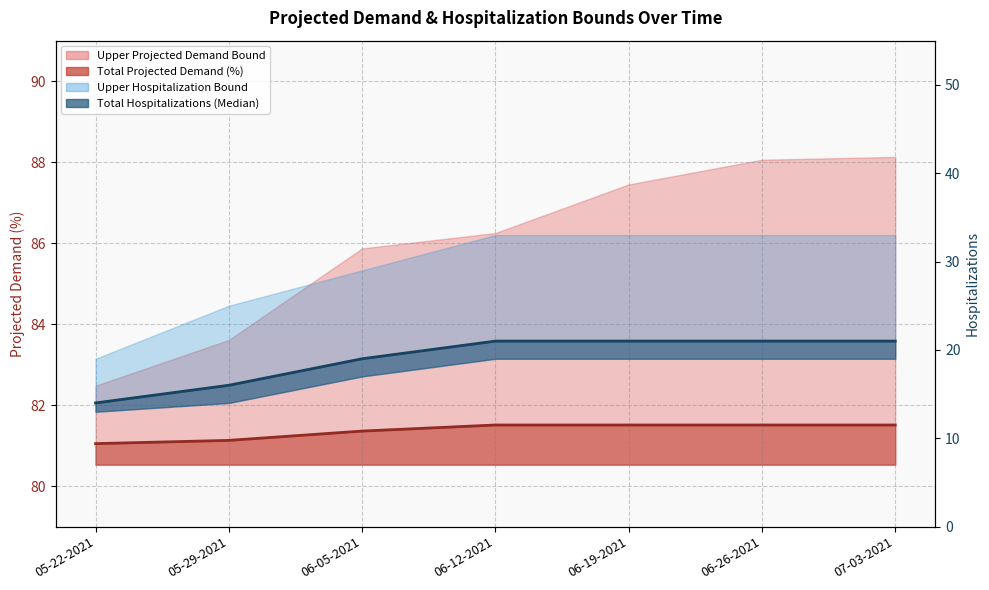

True or false: Median Hospitalizations line and Total Projected Demand (%) line intersect in this chart.

False